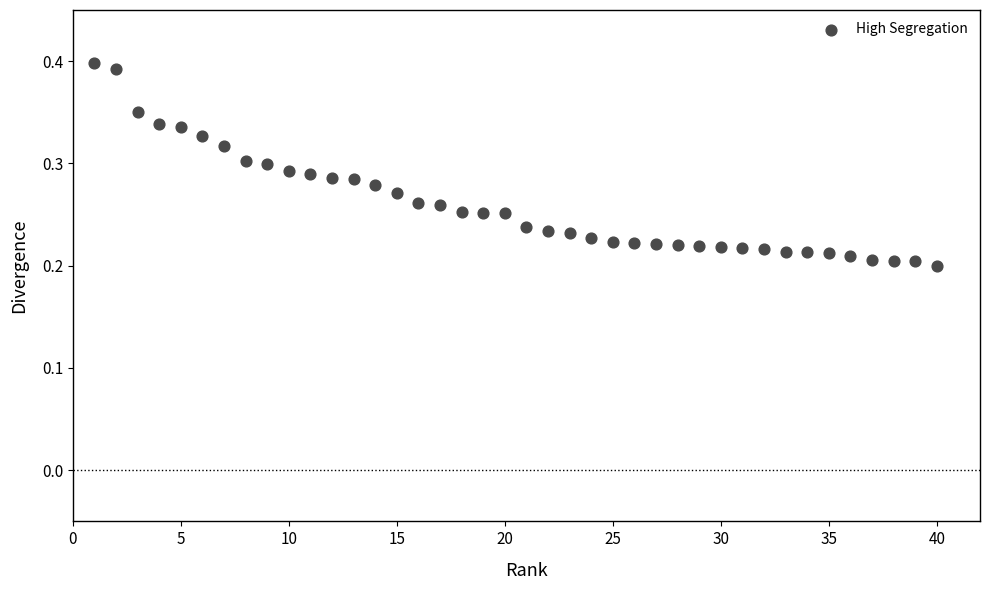

What is the range of X values (max minus min)?

39.0